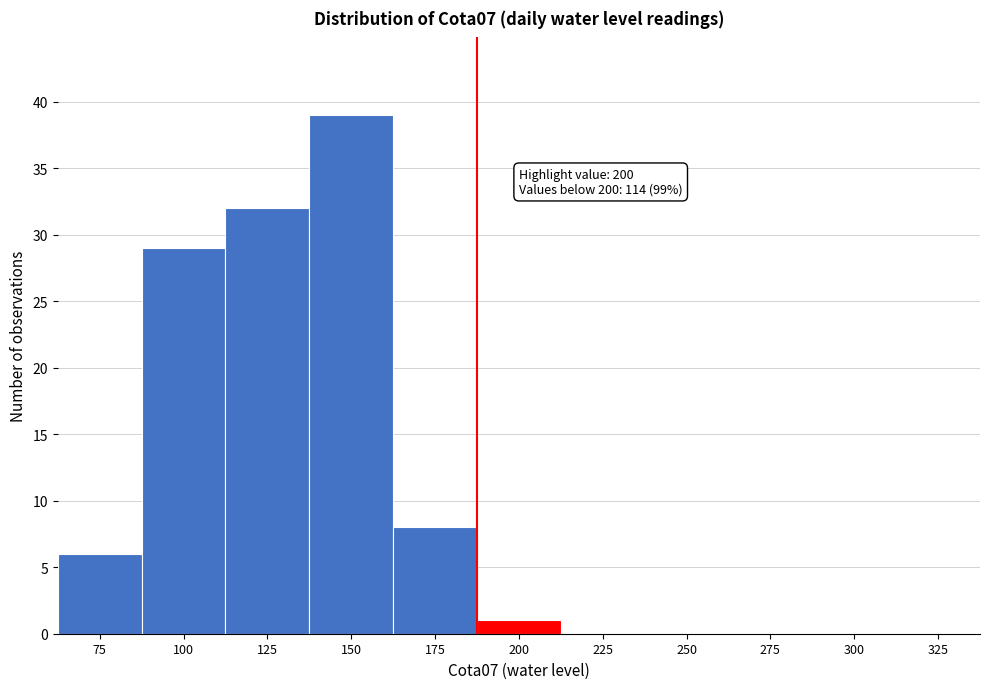

Reading left to right, transcribe all the data shown in this chart.

75=6	100=29	125=32	150=39	175=8	200=1	225=0	250=0	275=0	300=0	325=0